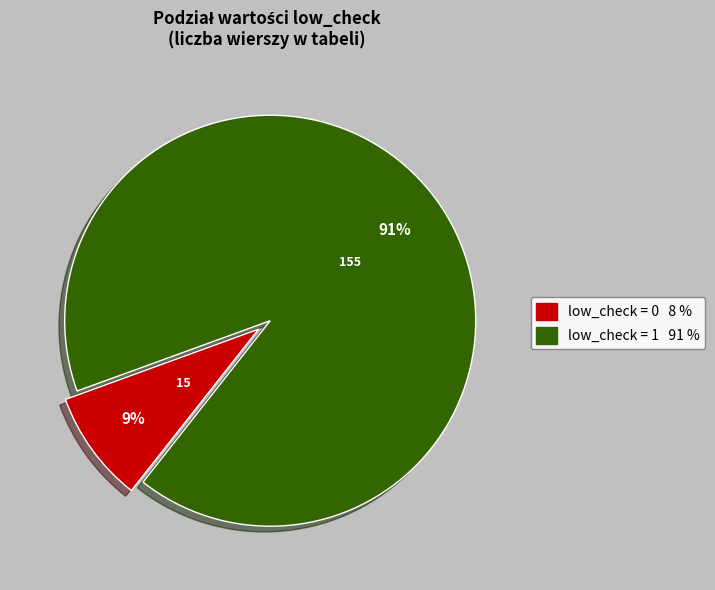

Does any single category account for the majority?

Yes